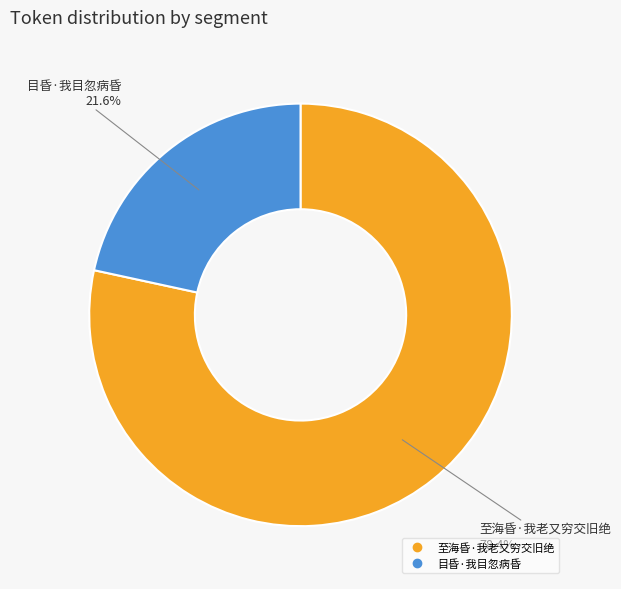

Do 目昏·我目忽病昏 and 至海昏·我老又穷交旧绝 together represent more than half of the pie?

Yes